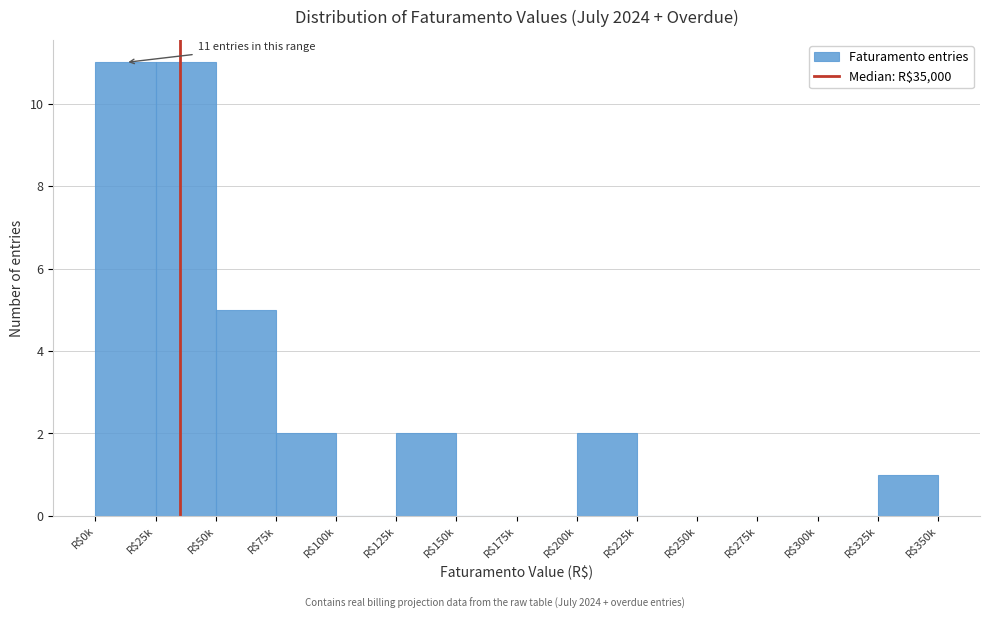

Is it true that the value at R$325k is 1?

True